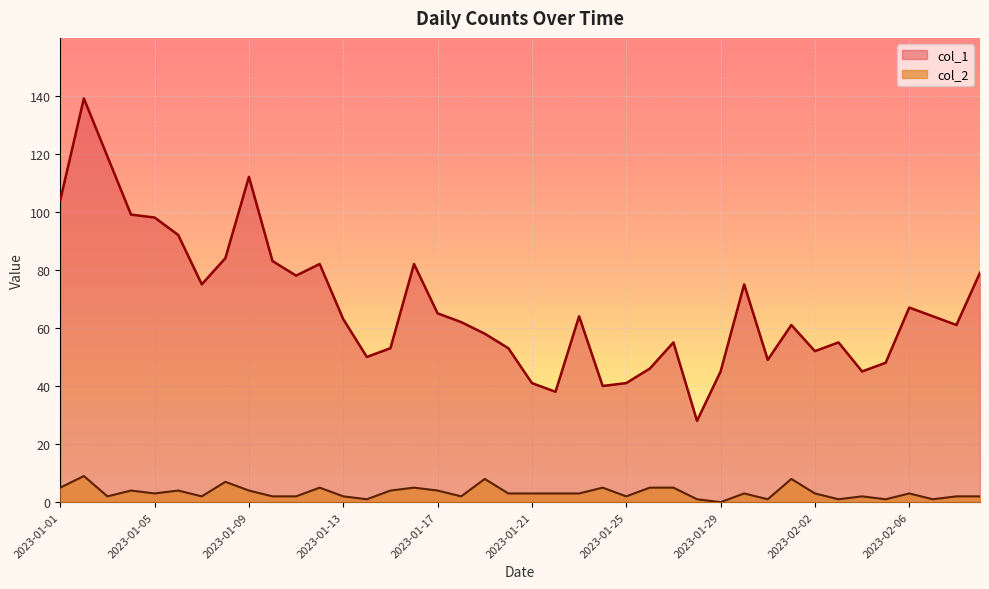

Where is the first local minimum for col_1?

2023-01-07